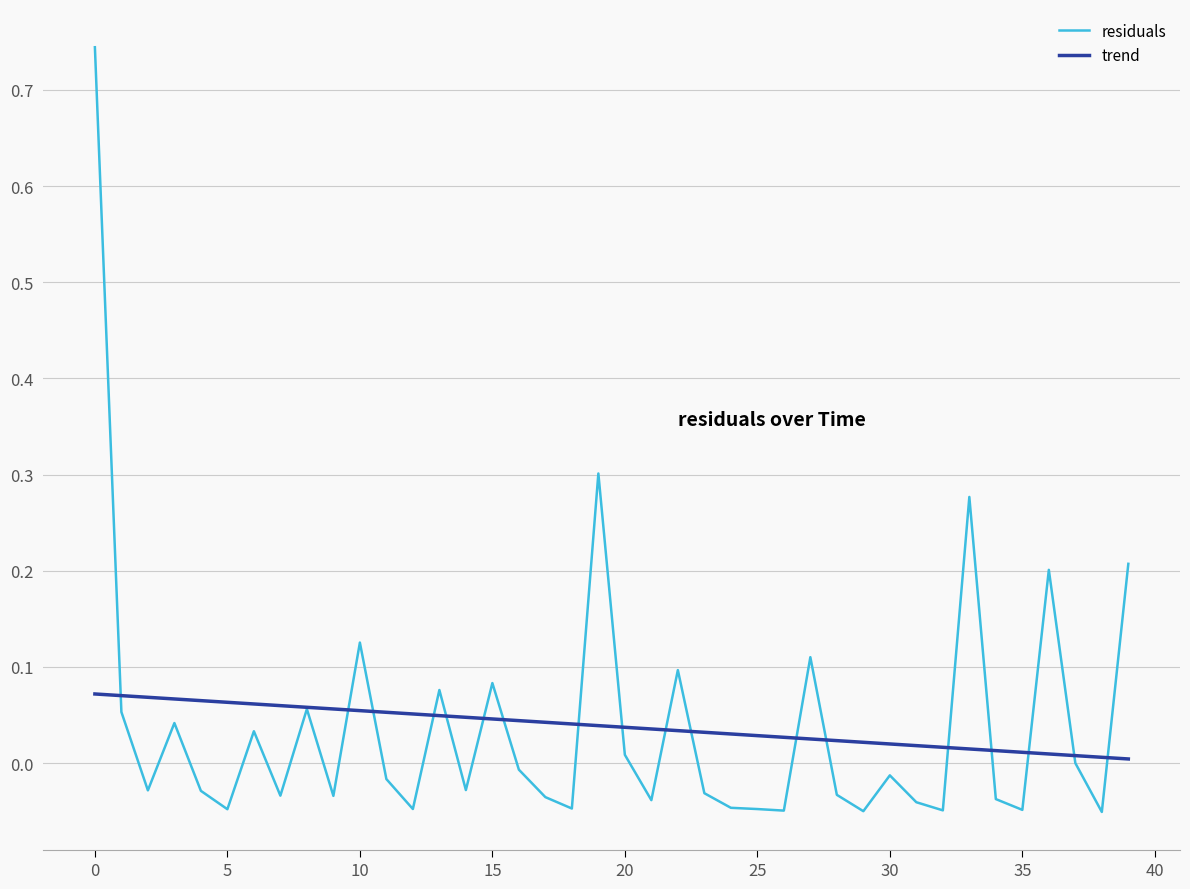

Which series has the largest range (max minus min)?

residuals